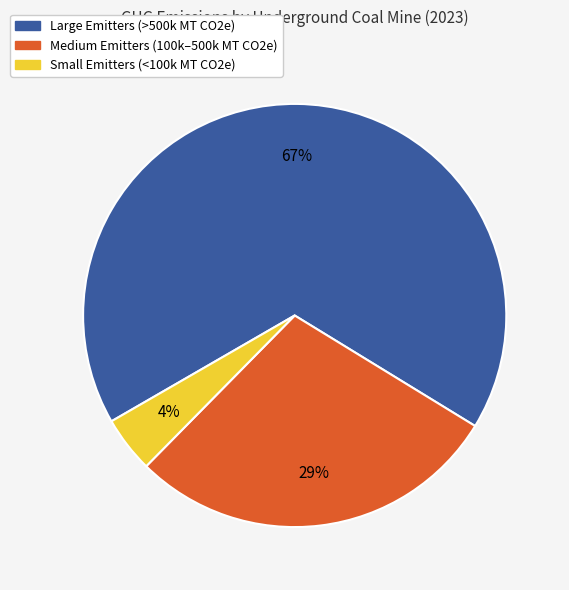

Does any single category account for the majority?

Yes